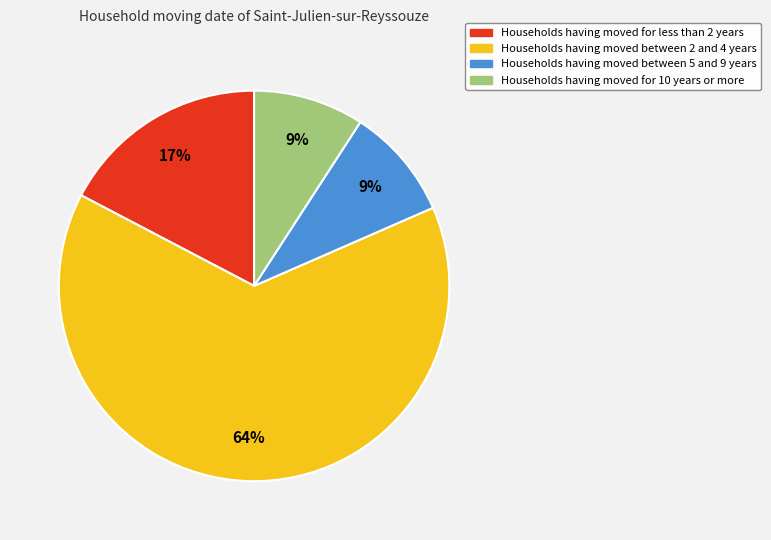

Is there any slice that represents more than half of the pie?

Yes